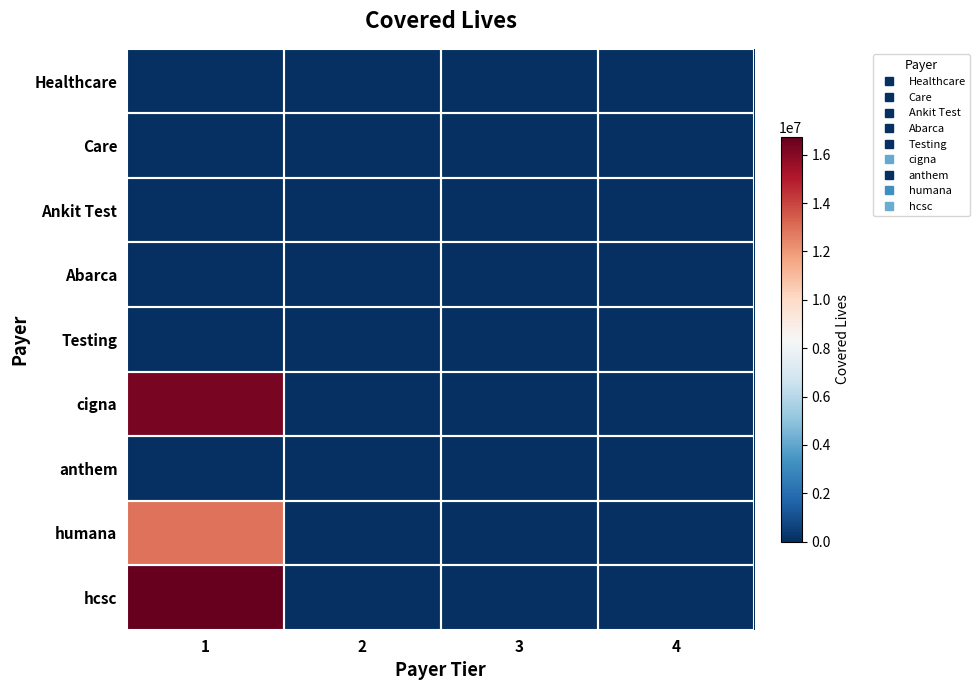

Reading right to left, list all the values displayed in this chart.

Healthcare: 4=0	3=0	2=0	1=10
Care: 4=0	3=0	2=0	1=10
Ankit Test: 4=0	3=0	2=0	1=0
Abarca: 4=2	3=0	2=0	1=0
Testing: 4=0	3=0	2=0	1=11
cigna: 4=0	3=0	2=0	1=16313055
anthem: 4=11	3=0	2=0	1=0
humana: 4=0	3=0	2=0	1=12928631
hcsc: 4=0	3=0	2=0	1=16738485